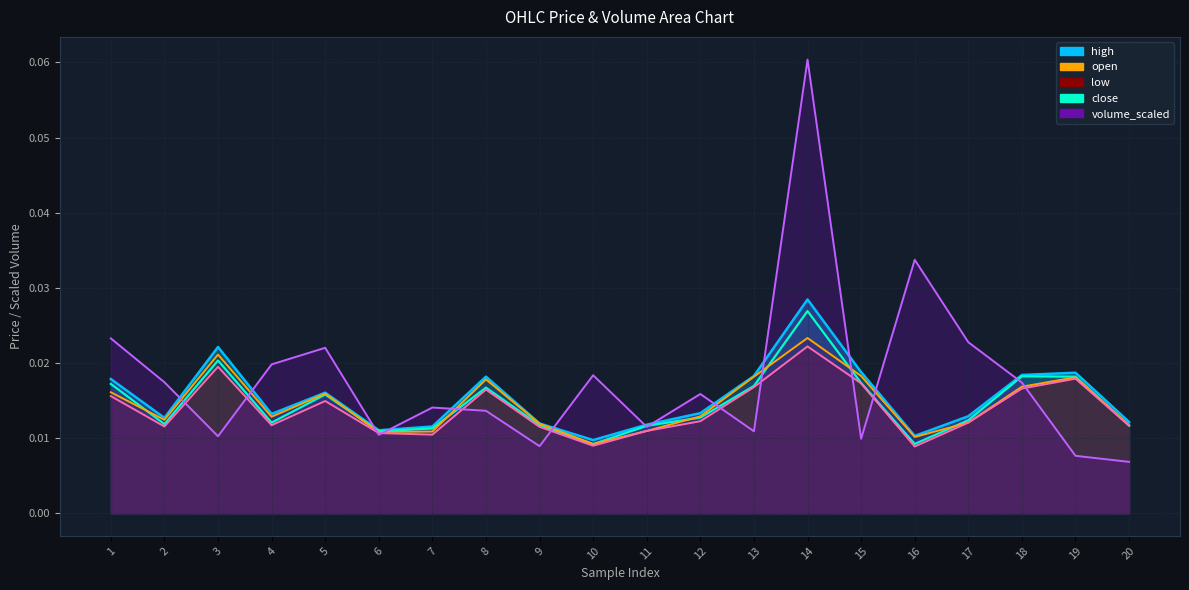

Which category has the highest value across all series?

14